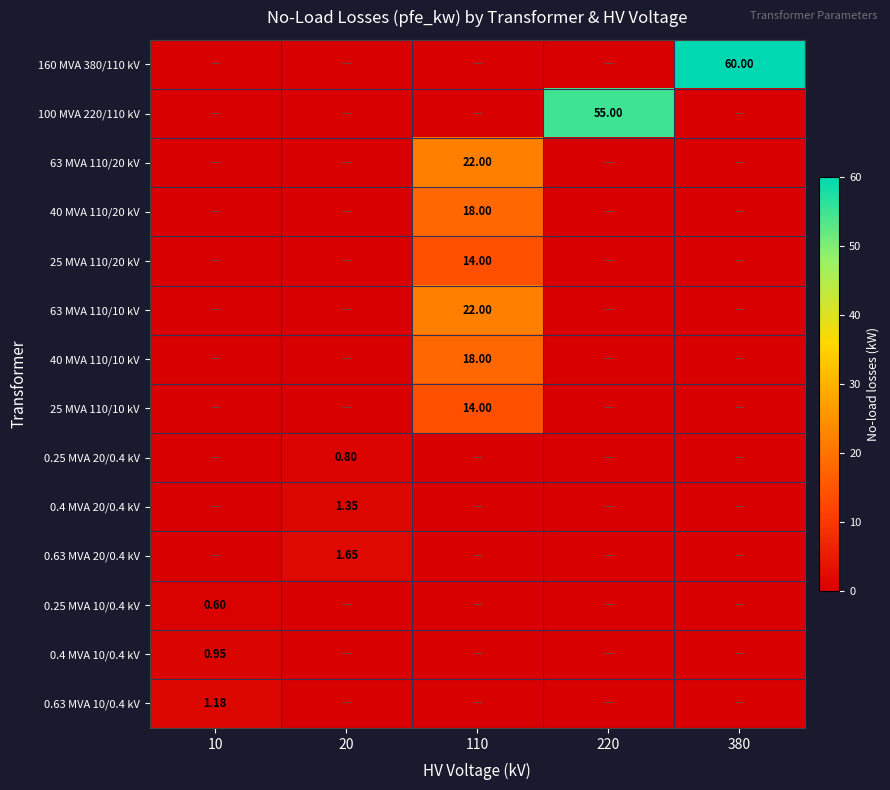

Is the value of 100 MVA 220/110 kV at 220 greater than the value of 63 MVA 110/20 kV at 110?

Yes